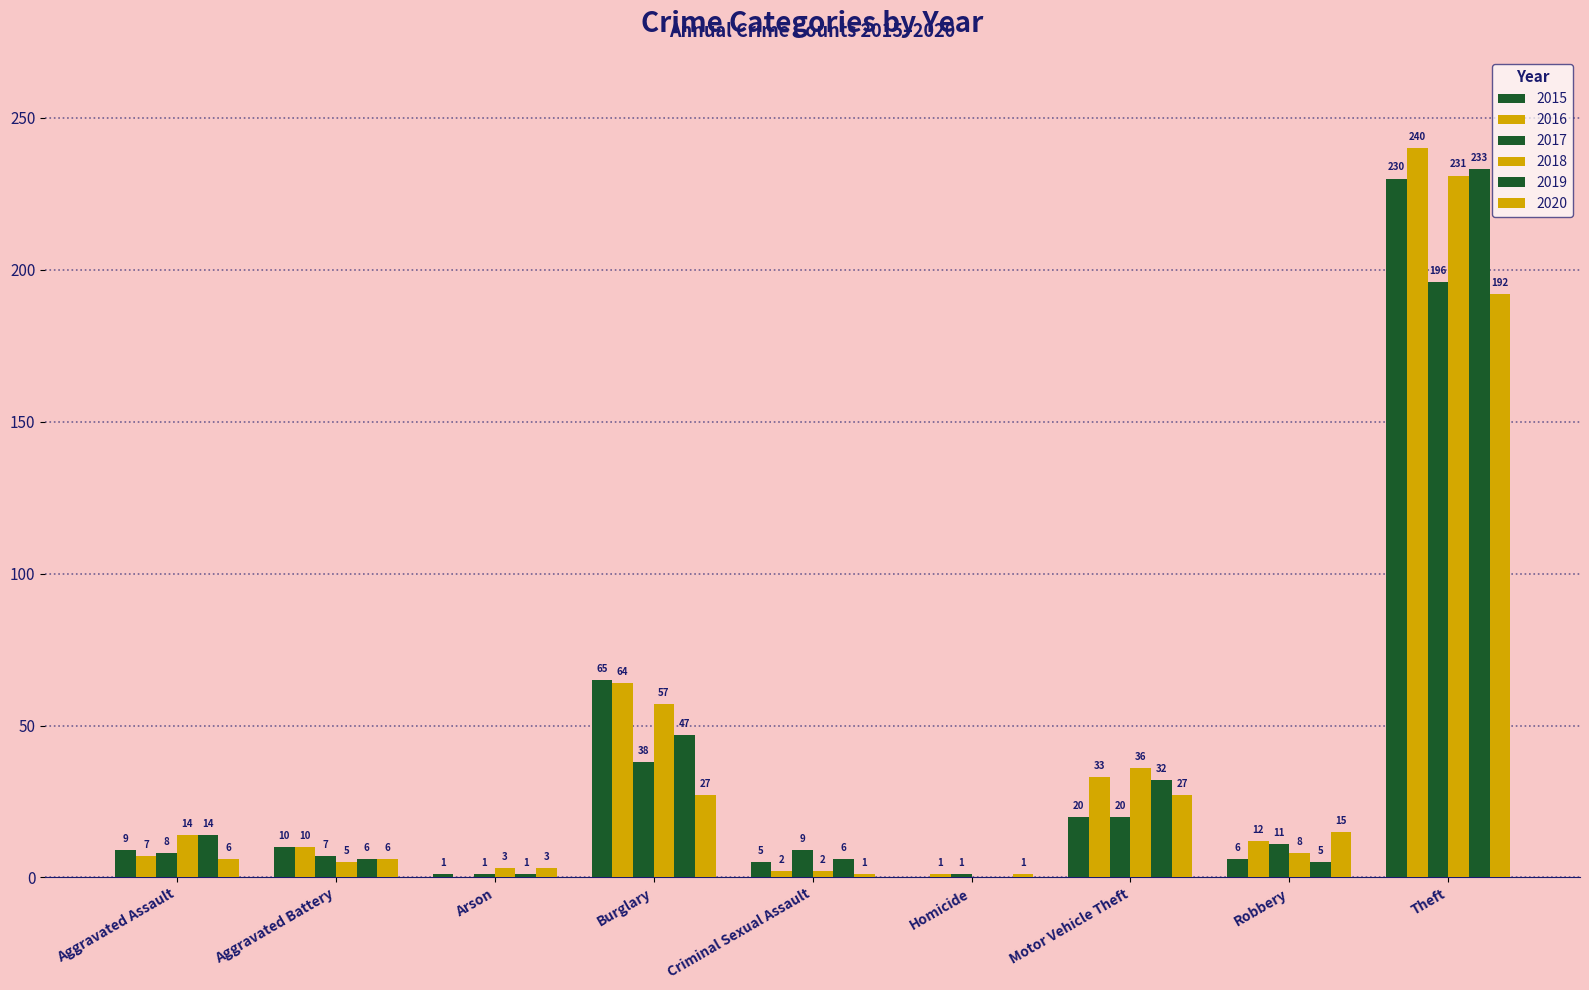

At how many categories does at least one series exceed 186?

1